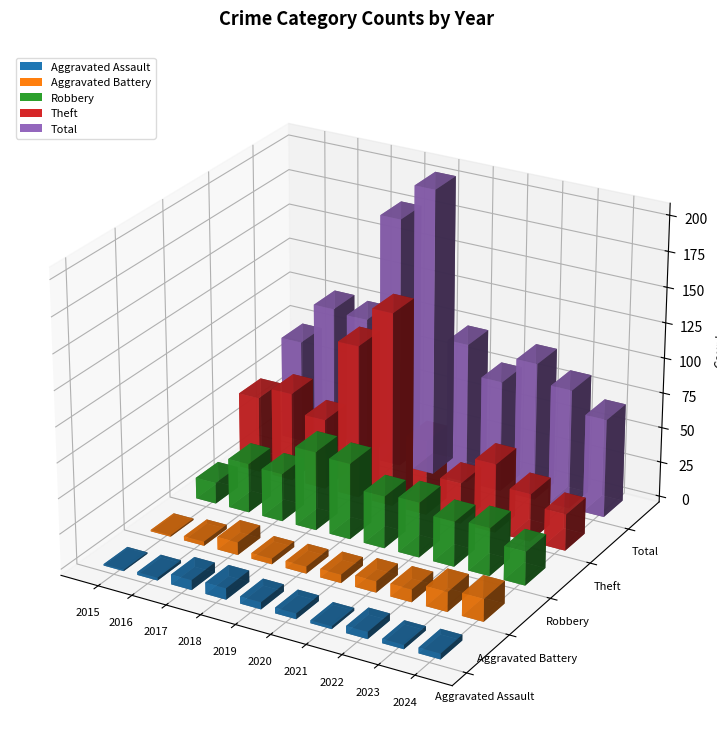

What is the value of the Total bar at the 5th from the left?

204